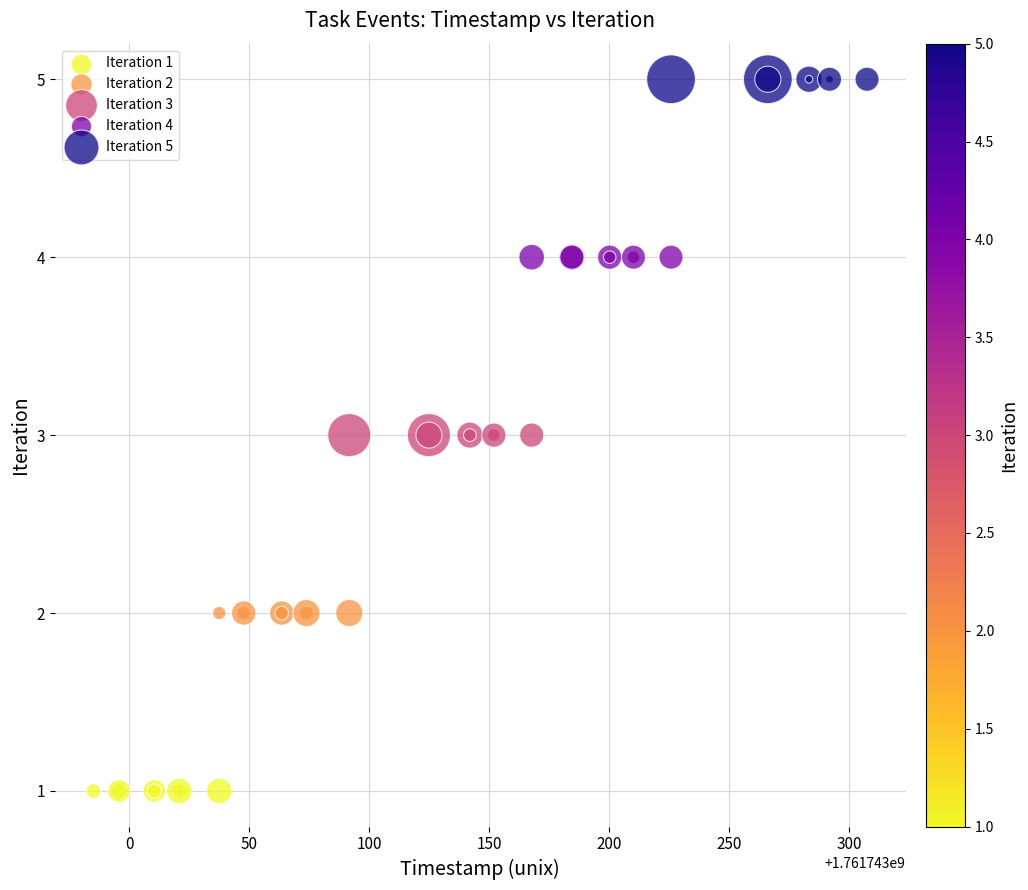

Which series reaches the minimum Y coordinate?

Iteration 1